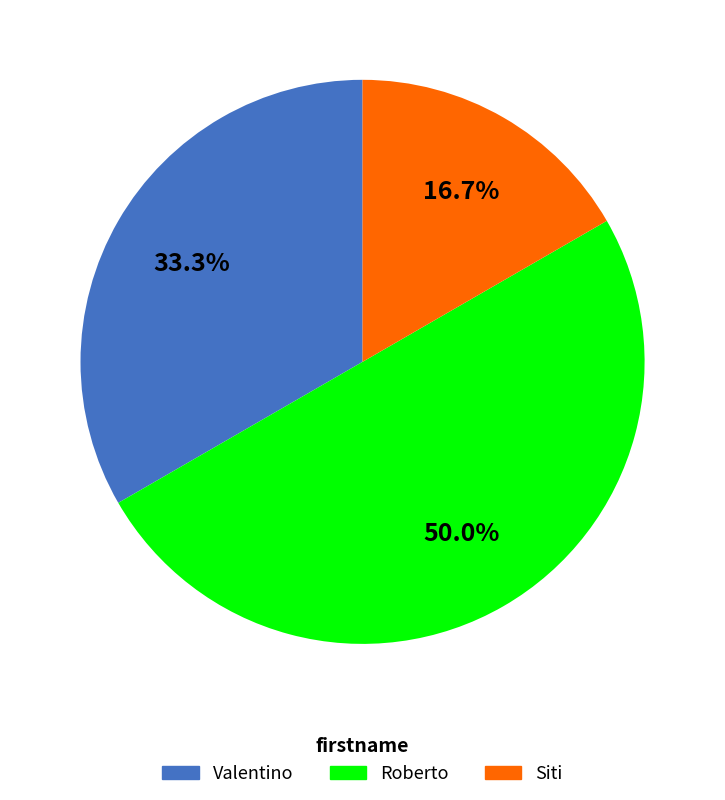

What percentage is the Roberto slice, to the nearest percent?

50%